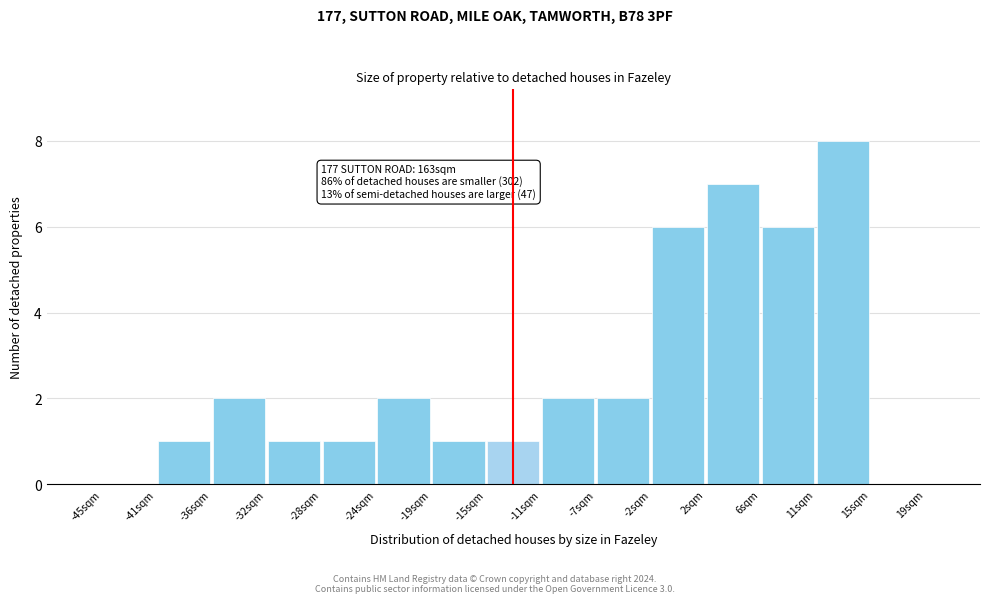

Which range on the x-axis has the tallest bar?

10.5 to 15.0